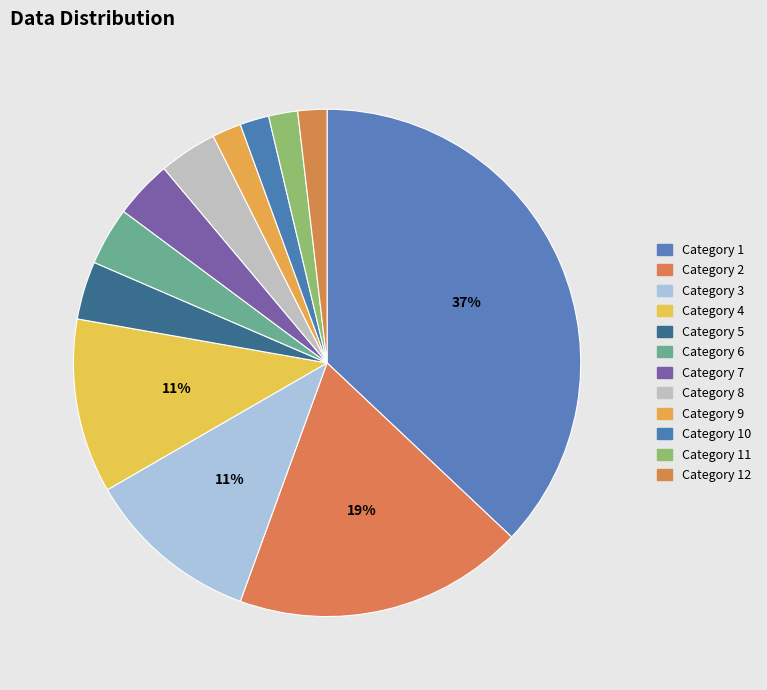

How many segments does this pie chart have?

12